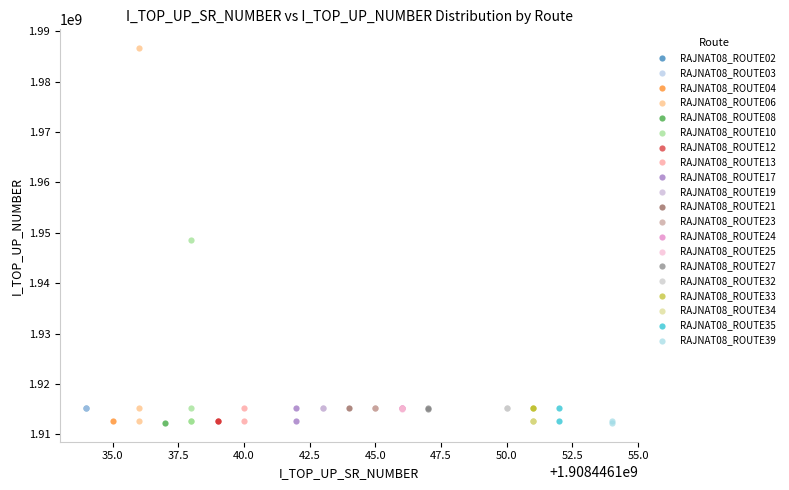

What are all the series names shown in the legend?

RAJNAT08_ROUTE02, RAJNAT08_ROUTE03, RAJNAT08_ROUTE04, RAJNAT08_ROUTE06, RAJNAT08_ROUTE08, RAJNAT08_ROUTE10, RAJNAT08_ROUTE12, RAJNAT08_ROUTE13, RAJNAT08_ROUTE17, RAJNAT08_ROUTE19, RAJNAT08_ROUTE21, RAJNAT08_ROUTE23, RAJNAT08_ROUTE24, RAJNAT08_ROUTE25, RAJNAT08_ROUTE27, RAJNAT08_ROUTE32, RAJNAT08_ROUTE33, RAJNAT08_ROUTE34, RAJNAT08_ROUTE35, RAJNAT08_ROUTE39